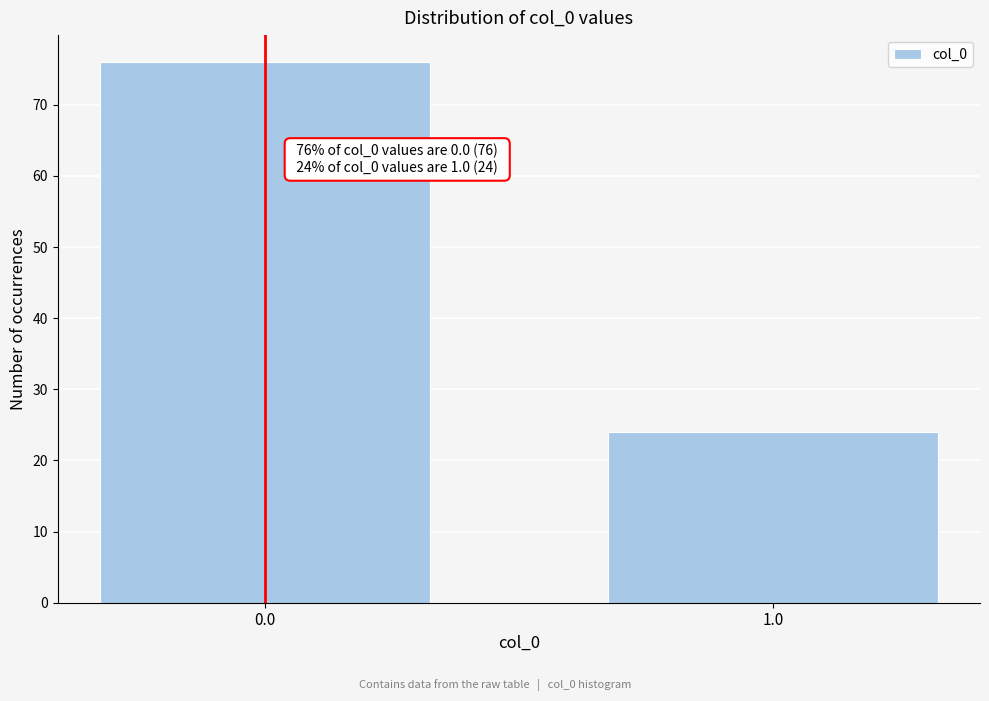

Reading right to left, list all the values displayed in this chart.

24	76